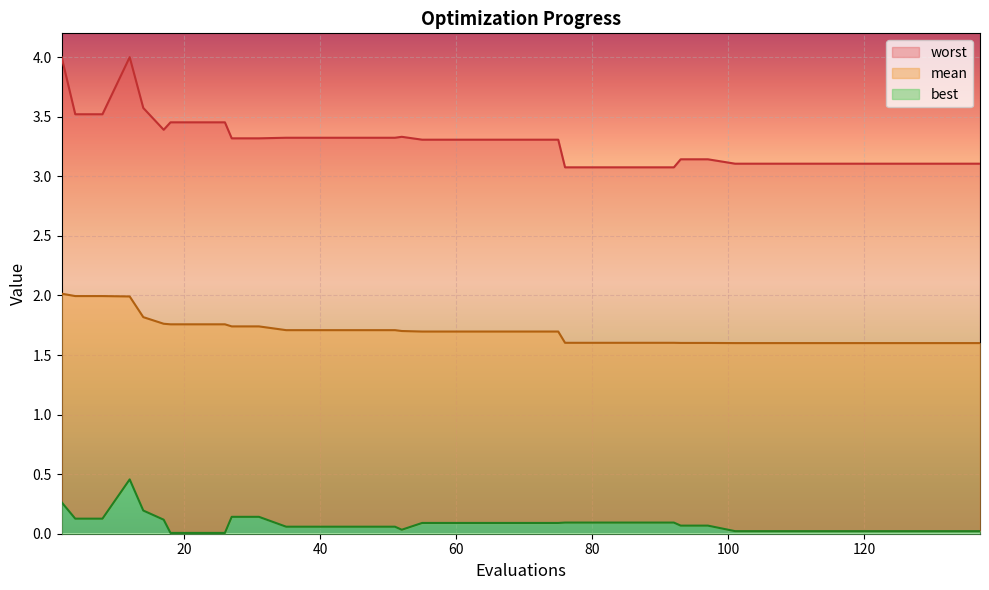

At which category is the sum across all series the highest?

12